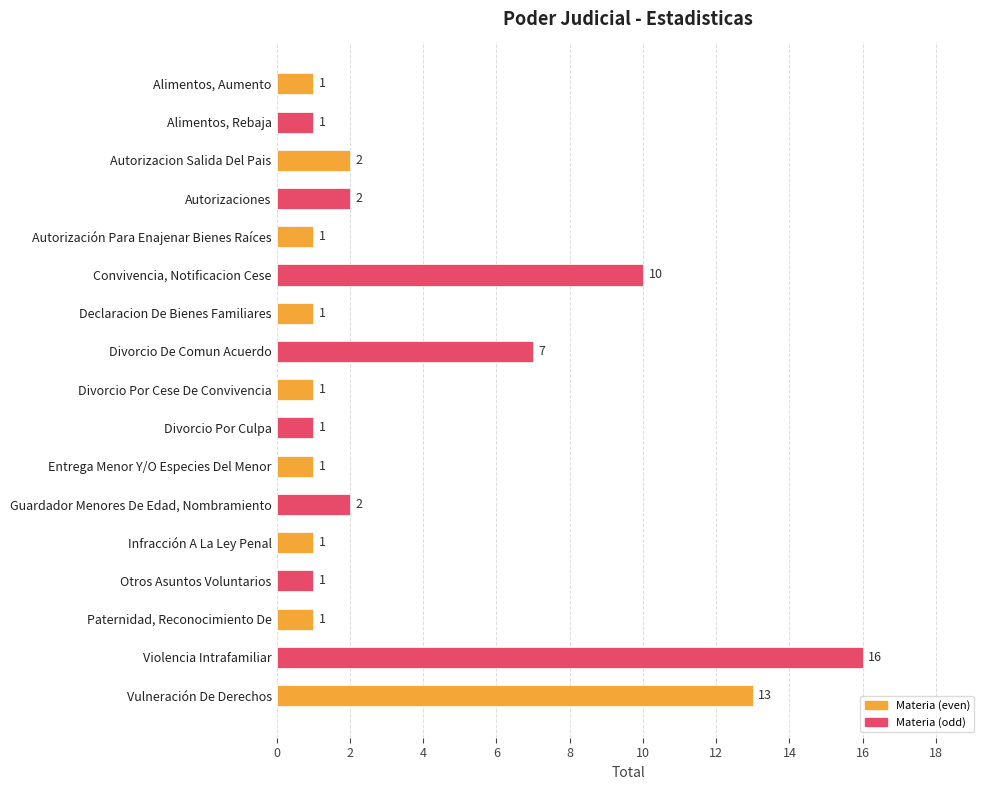

What is the sum of the values at Convivencia, Notificacion Cese and Autorizaciones?

12